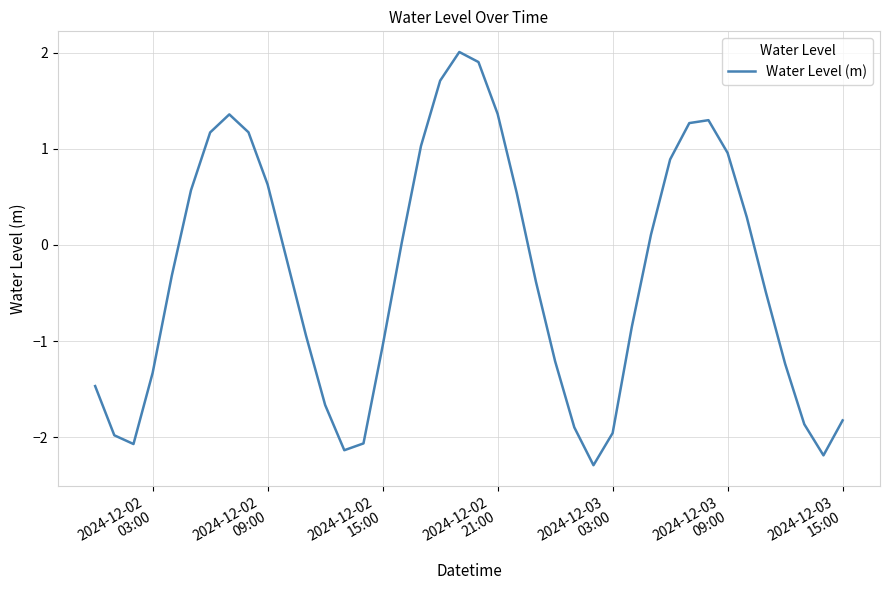

What is the difference between the maximum and minimum values?

4.3